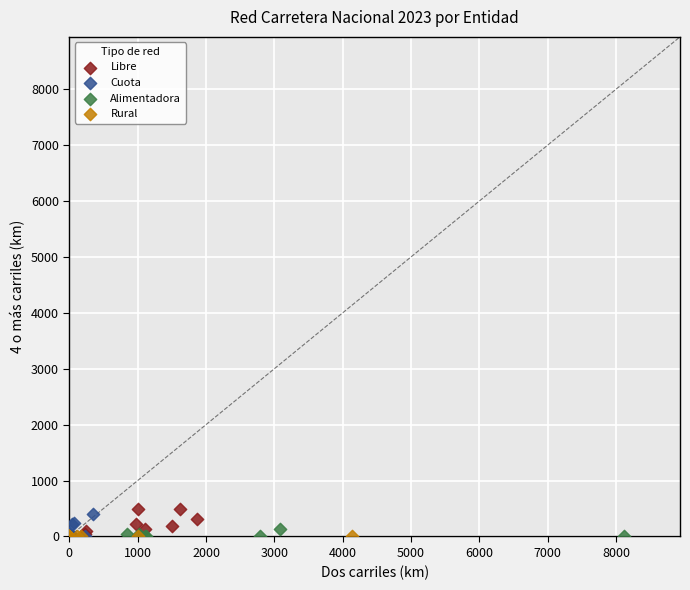

Which series contains the highest Y value?

Libre